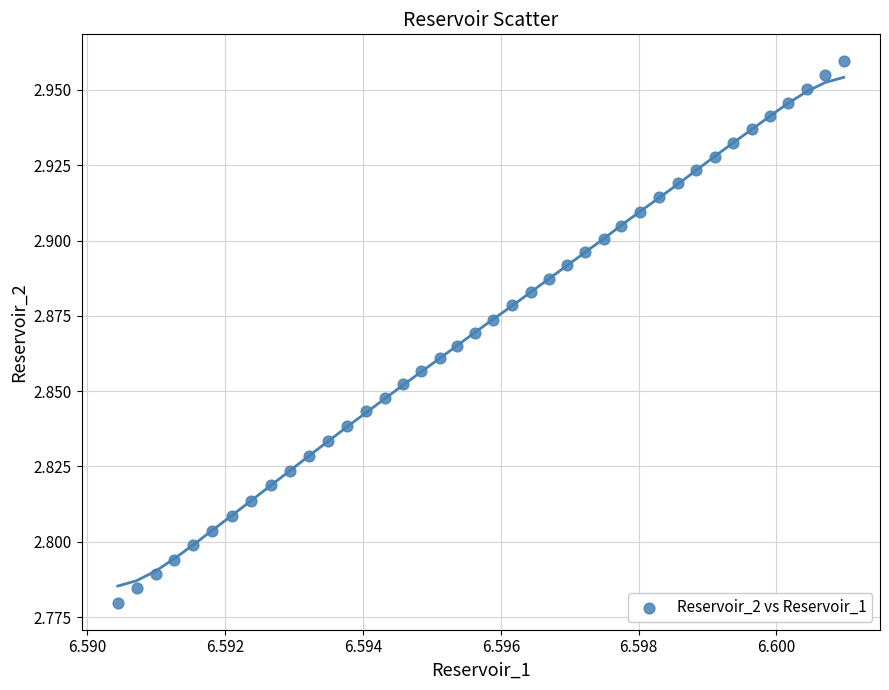

How many points are shown in the scatter plot?

40